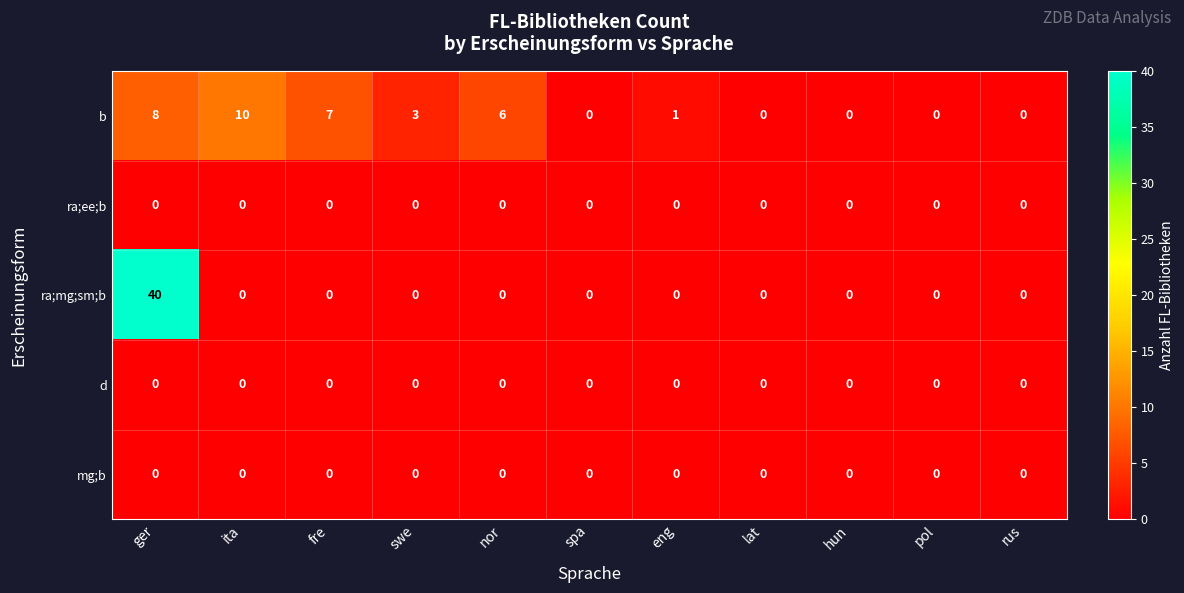

Where is b nearest to the value 5?

nor